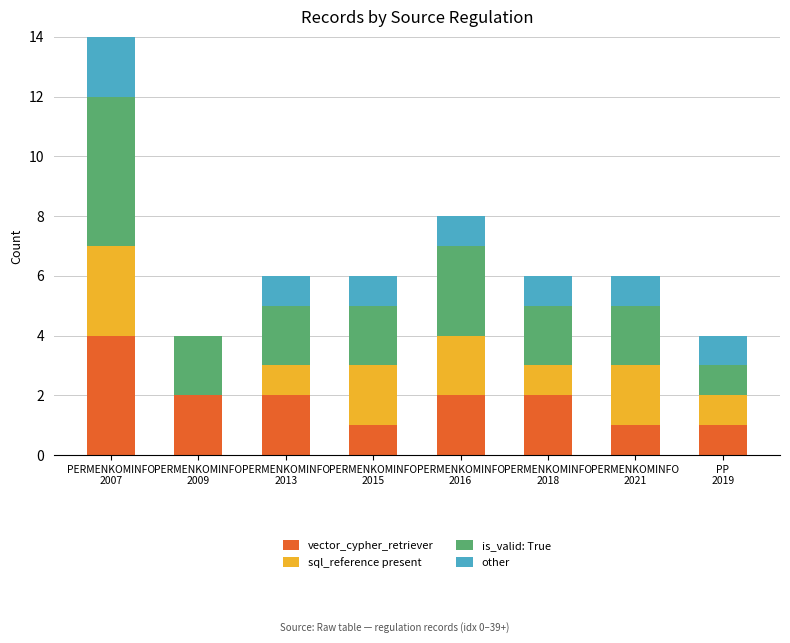

What is the maximum value for vector_cypher_retriever?

4